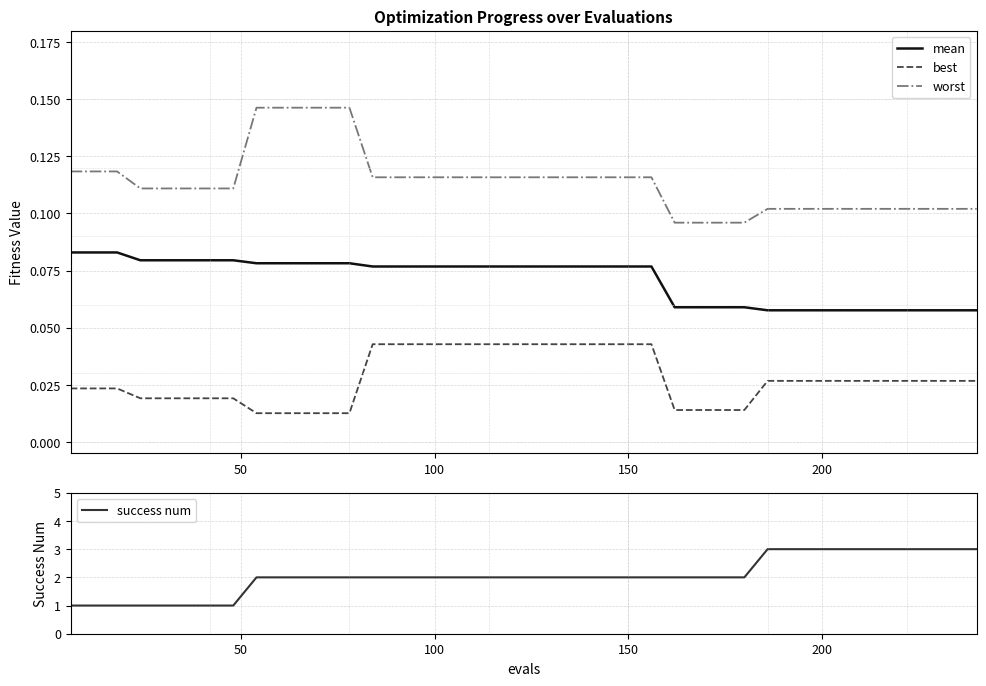

True or false: mean and best cross at least once.

False